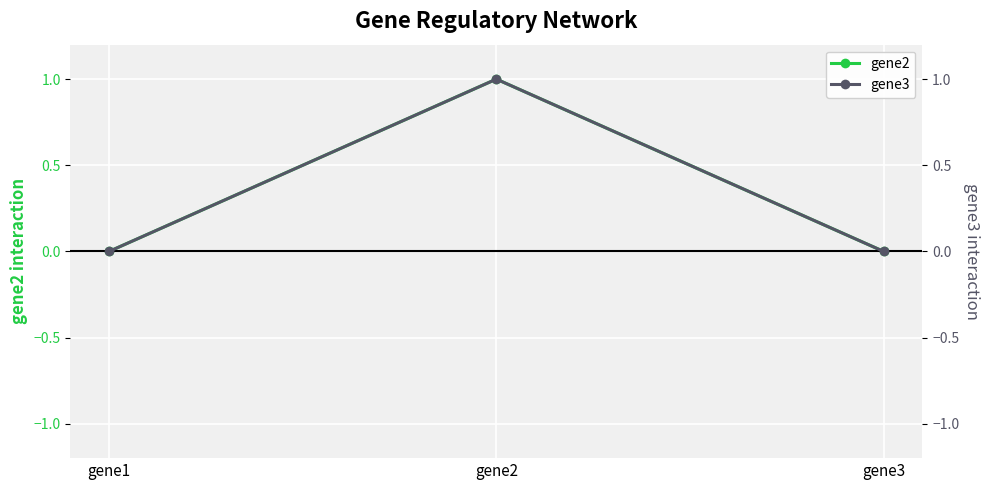

Reading right to left, extract all data points from this chart.

gene2: 0	1	0
gene3: 0	1	0